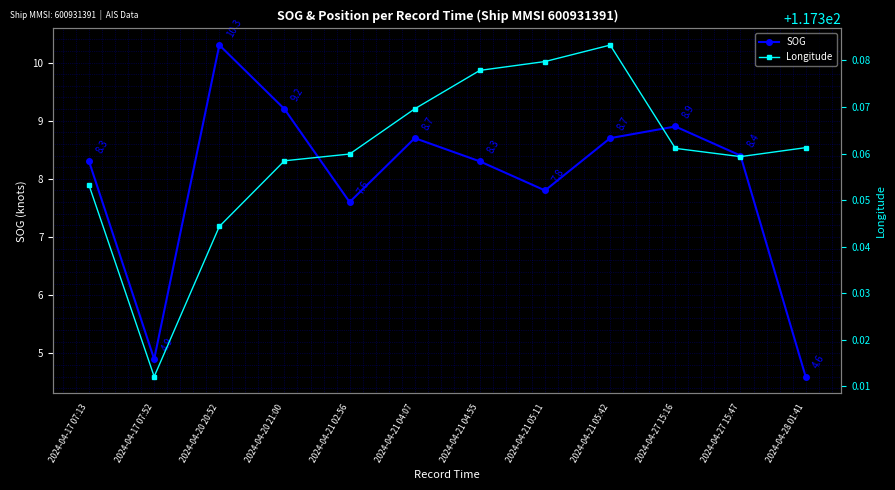

What position from the right is 2024-04-21 04:07?

7